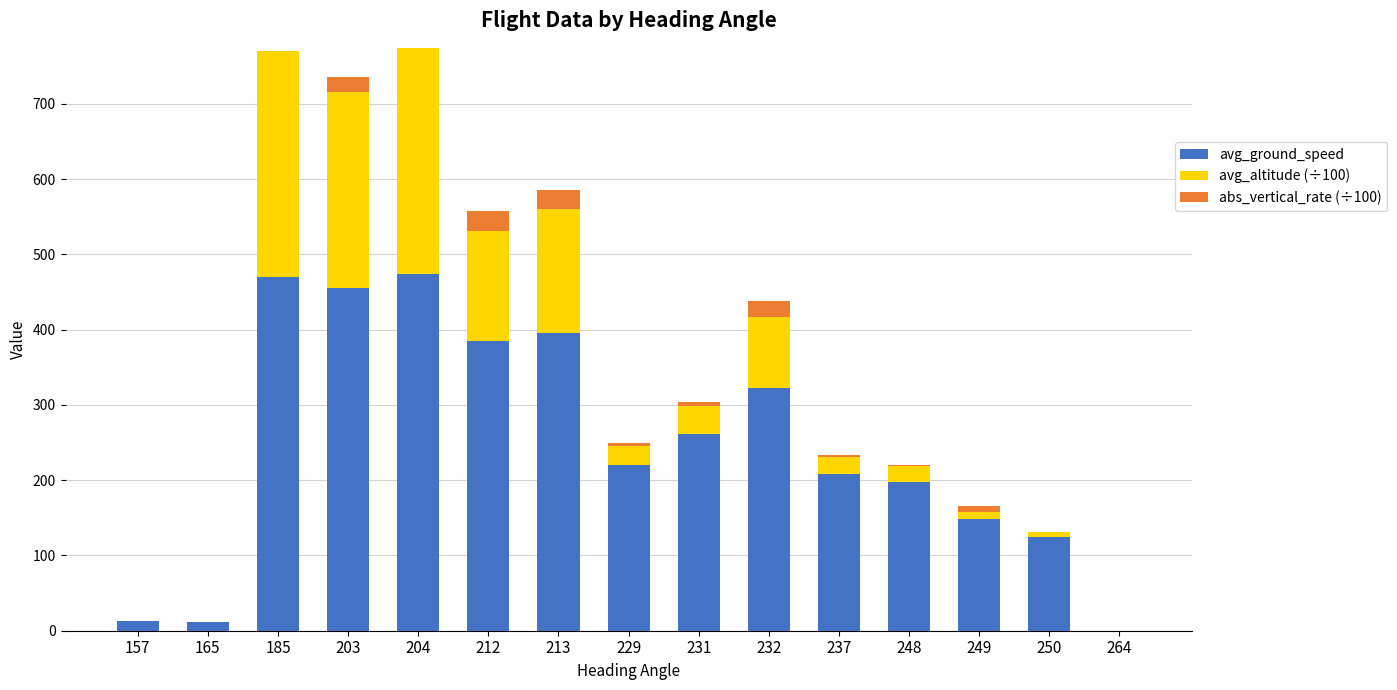

What is the total value across all series at 203?

735.5